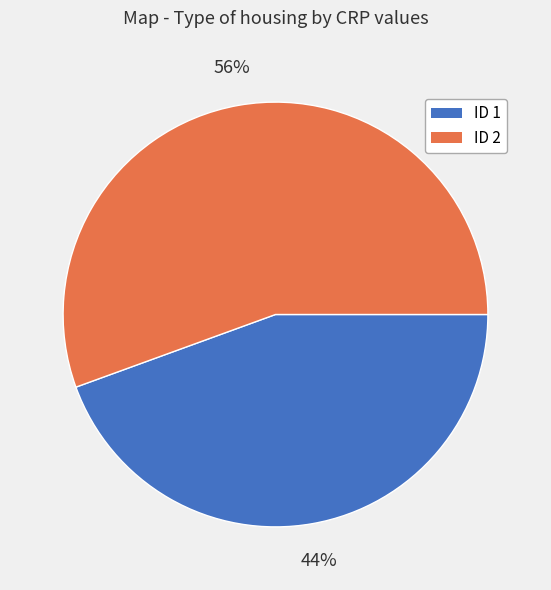

How many slices are in this pie chart?

2